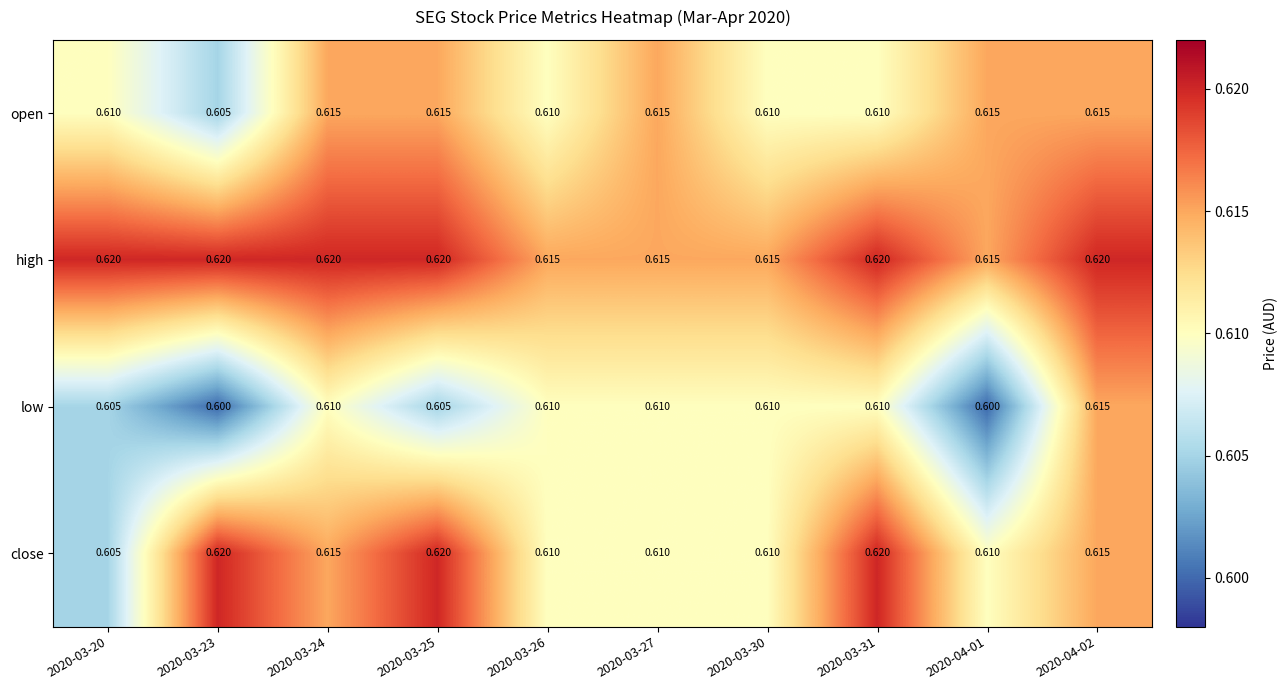

Which series changed the most between 2020-03-25 and 2020-04-02?

low